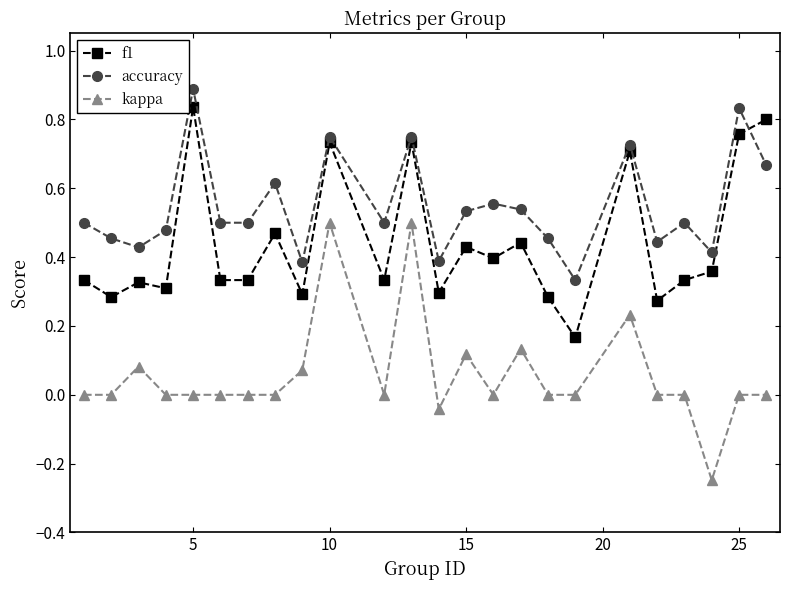

Which series has the largest total across all categories?

accuracy